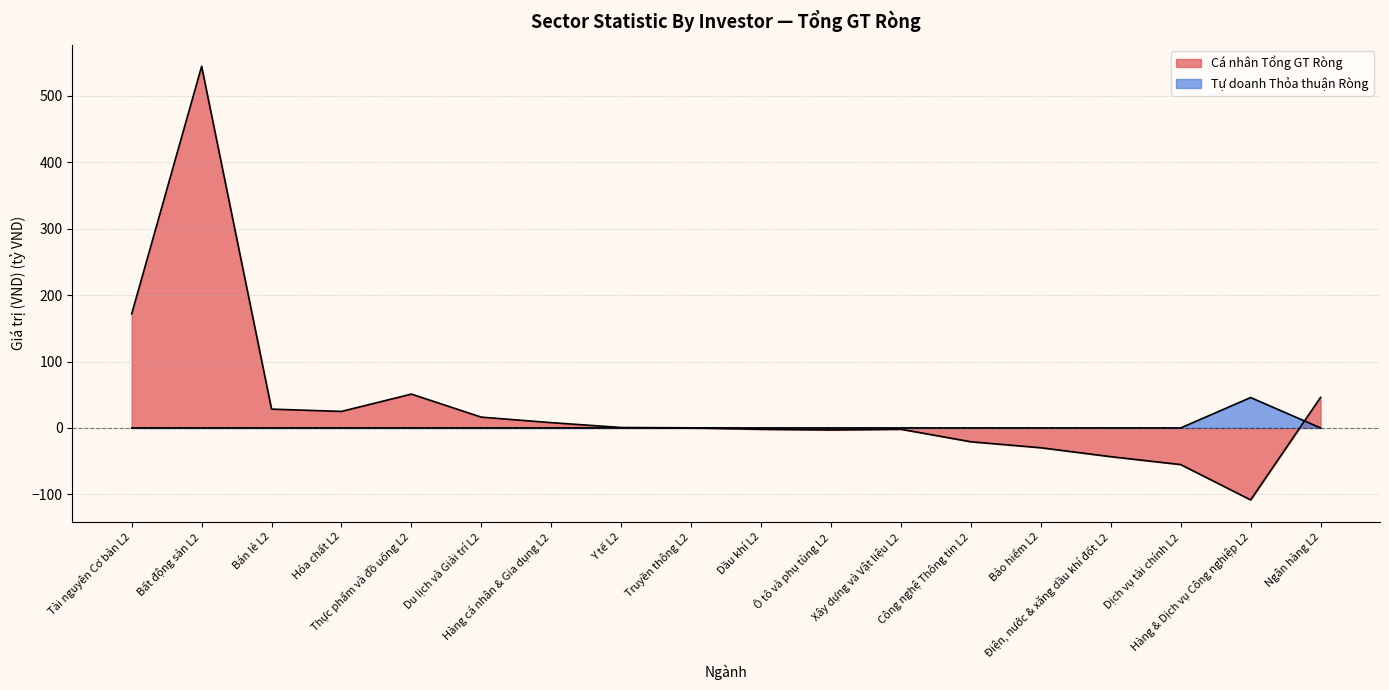

What is the sum of all Cá nhân Tổng GT Ròng values?

626.8